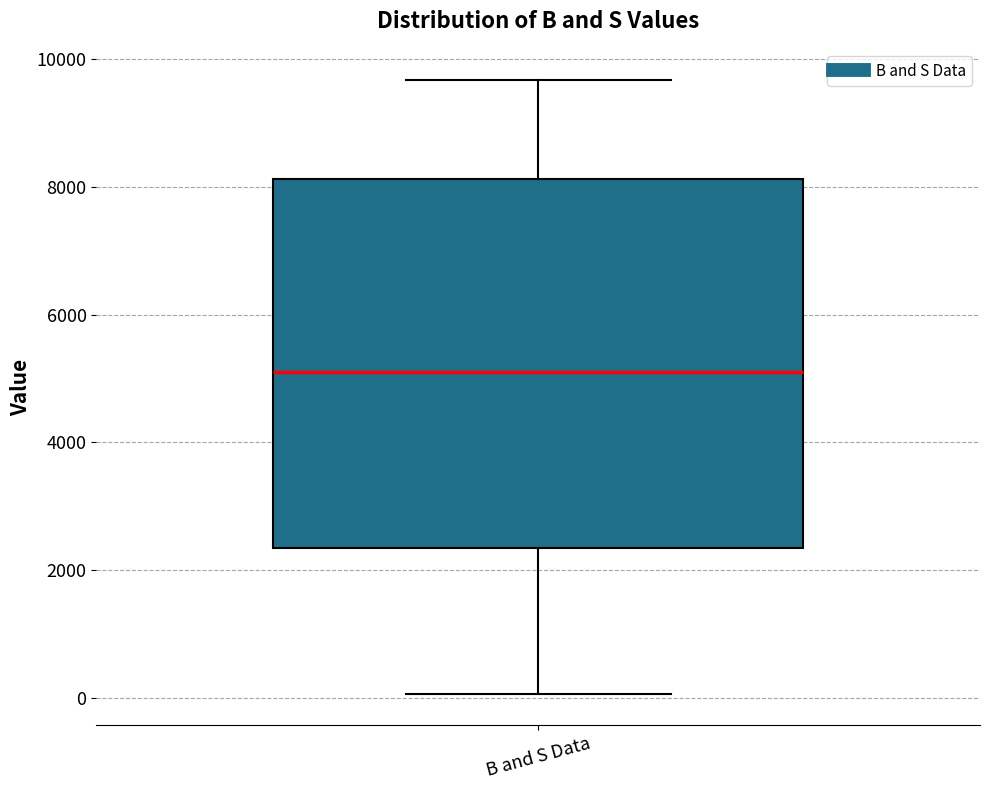

Where is the upper edge of the box for B and S Data on the y-axis? The values are not printed on the chart, so give them approximately, as read against the axis.

8200